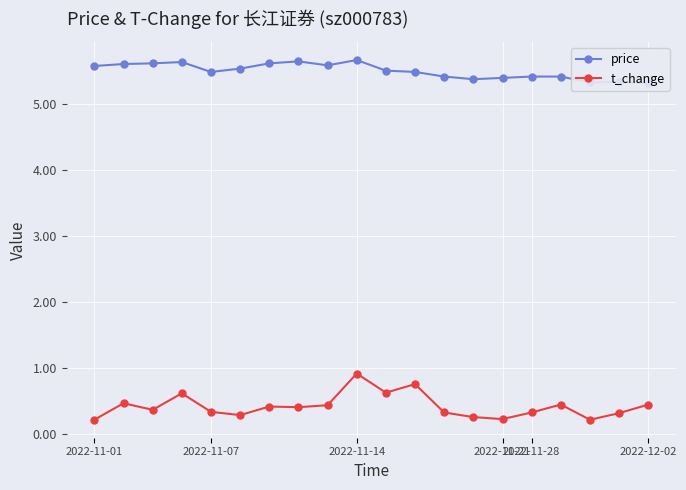

True or false: t_change has more than 2 points higher than both neighbors.

True